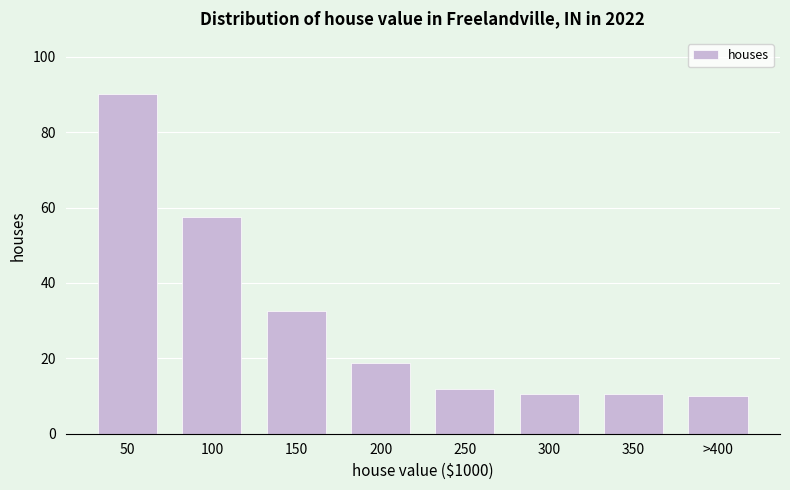

Reading left to right, what are all the values shown in this chart?

90.0	57.6	32.4	18.7	11.7	10.6	10.6	10.1